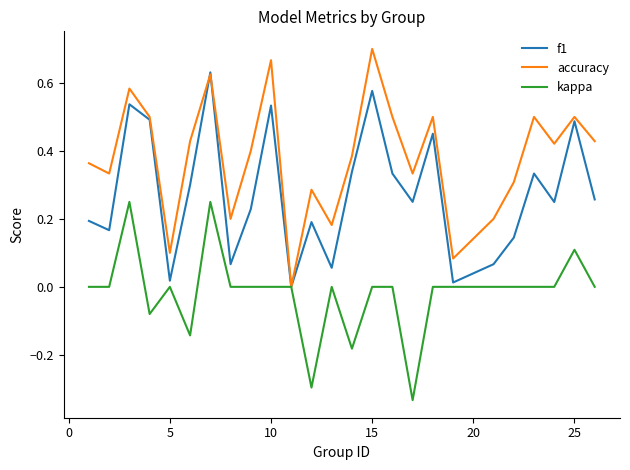

Which series has the largest total across all categories?

accuracy